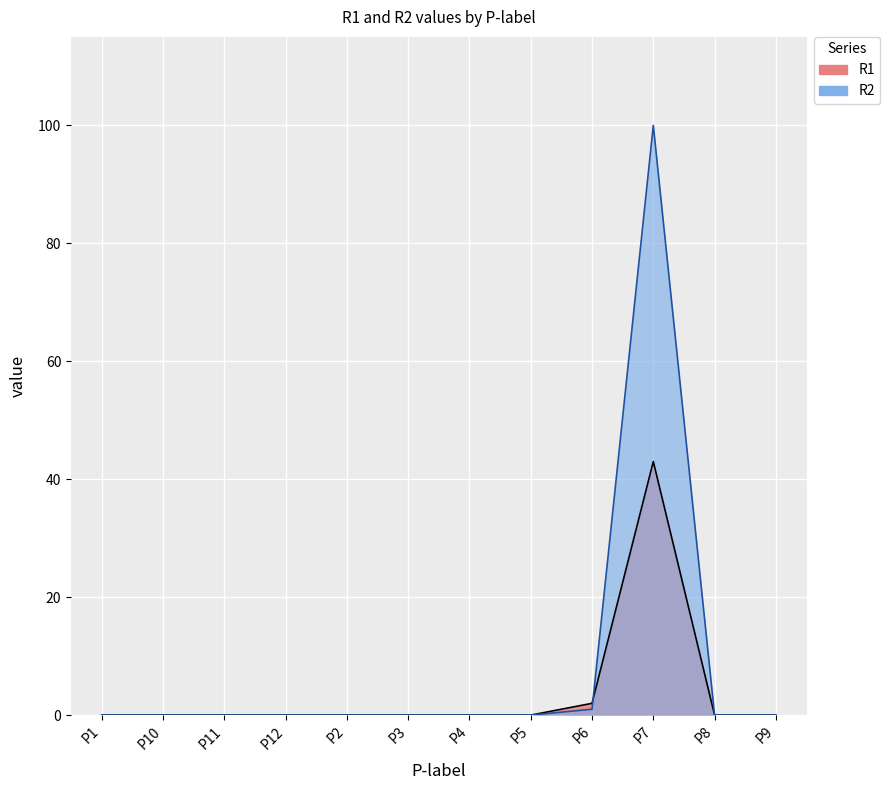

List the series in order of their peak value, lowest first.

R1, R2